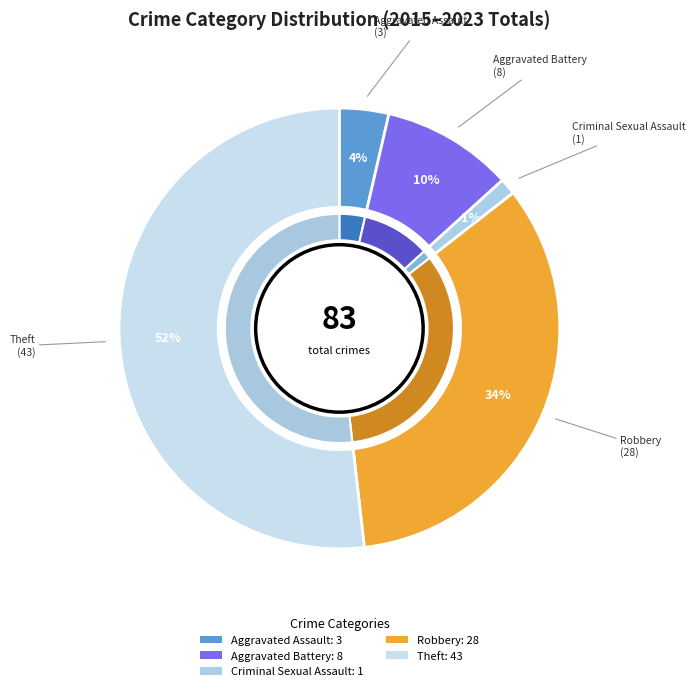

What percentage is the Criminal Sexual Assault slice, to the nearest percent?

1%